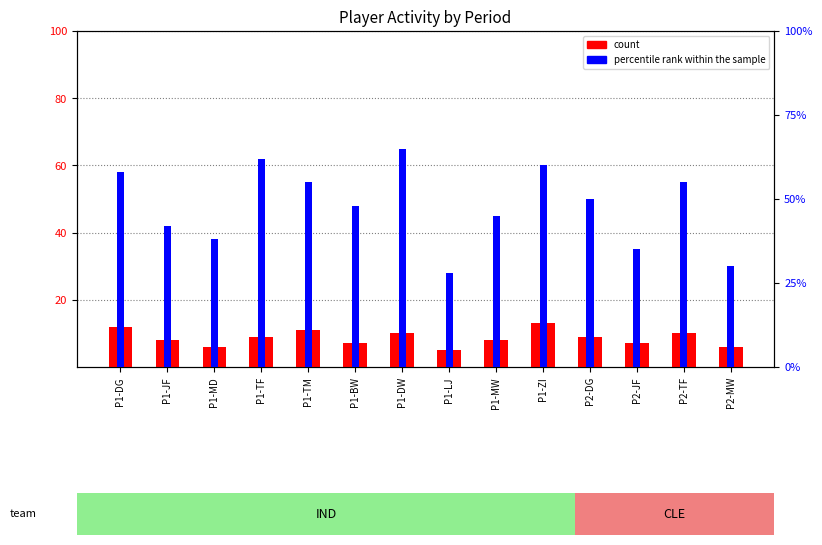

Is the value of percentile rank within the sample at P1-LJ greater than the value of count at P1-JF?

Yes